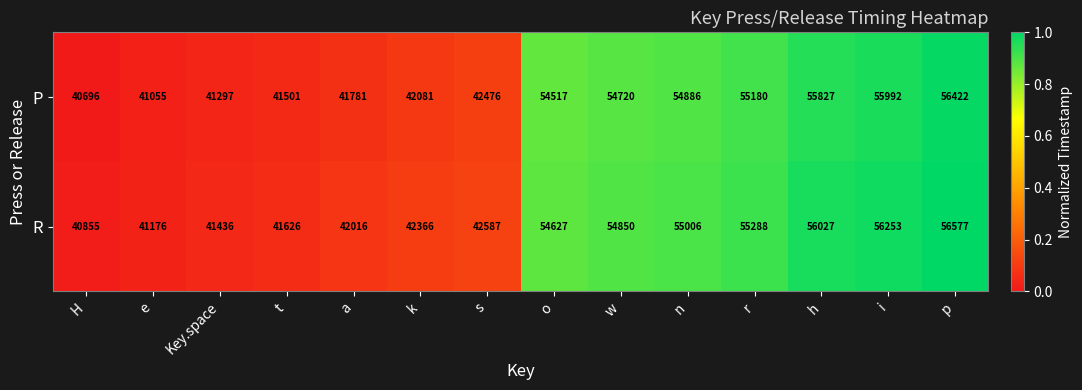

What is the total value across all series at w?

109570